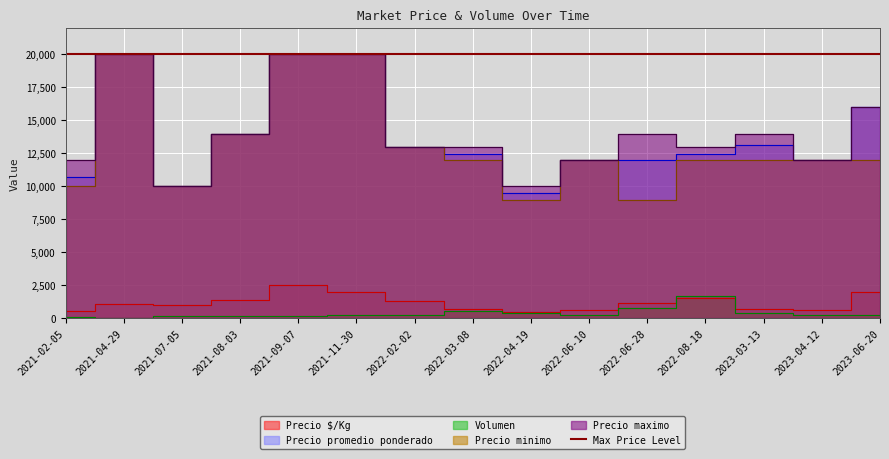

How many Precio maximo values are between 12000 and 16000?

10